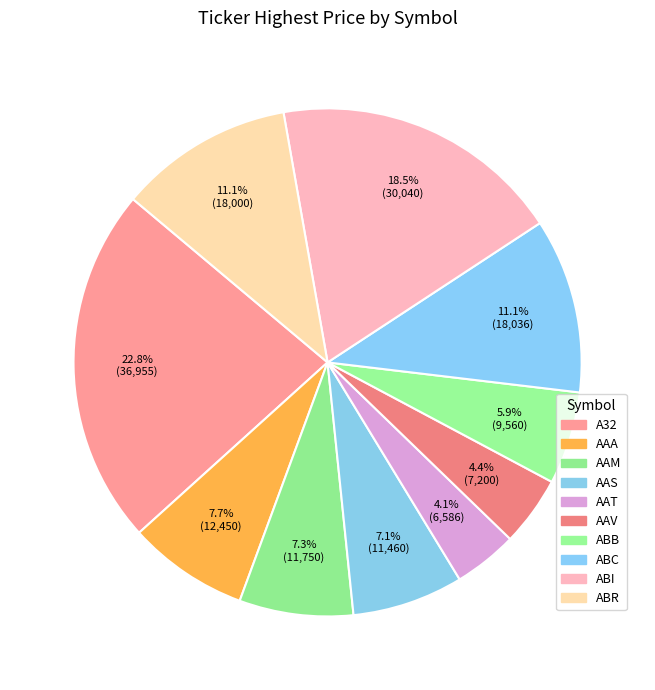

Do AAM and ABC together represent more than half of the pie?

No